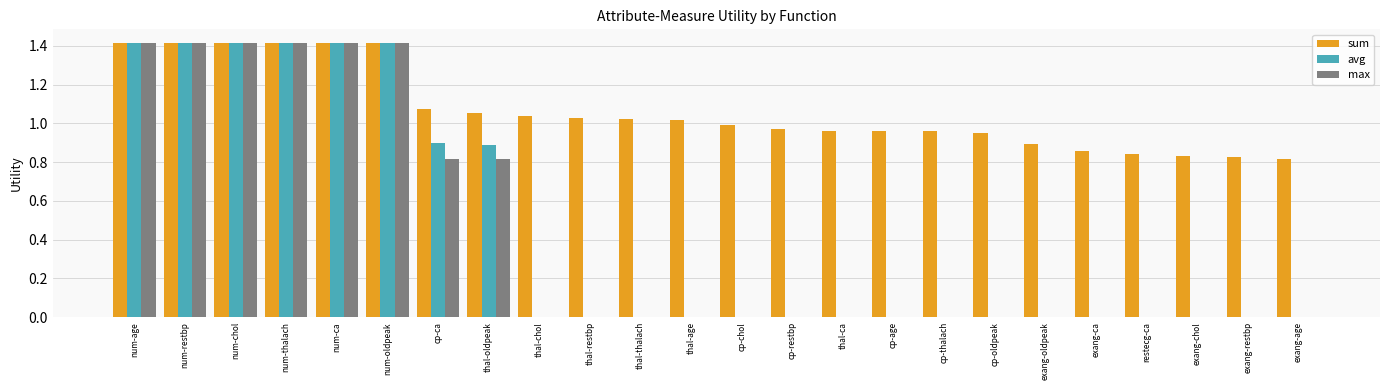

What is the approximate value of sum at num-oldpeak?

1.4